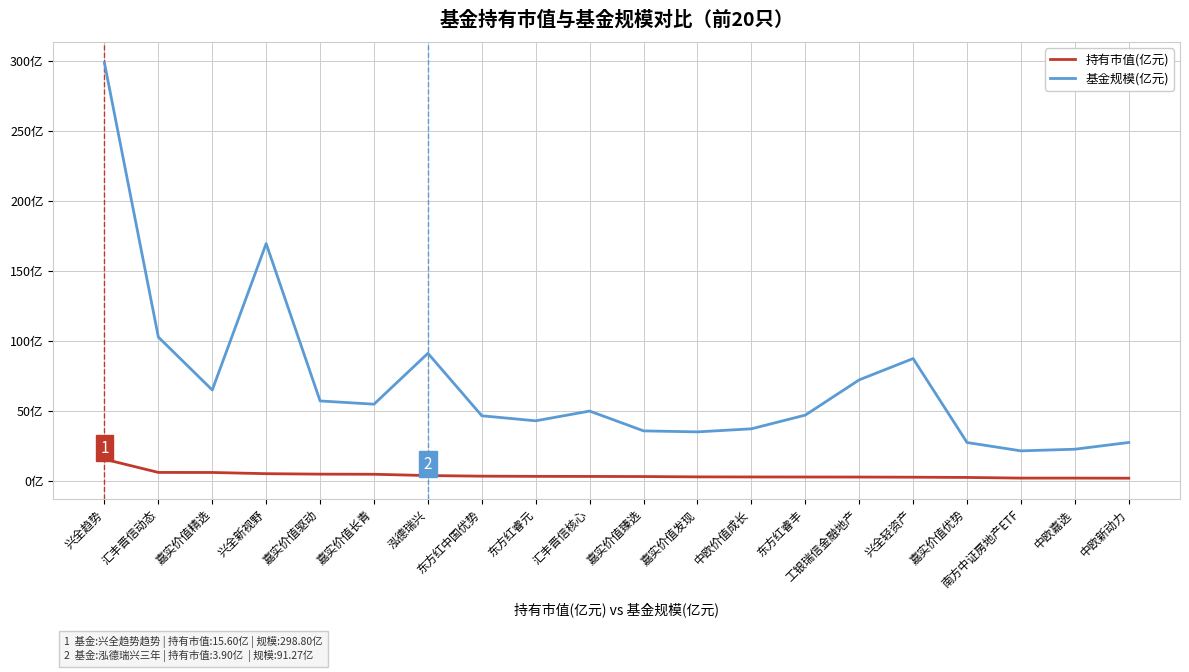

Reading left to right, transcribe all the data shown in this chart.

持有市值(亿元): 兴全趋势=15.6	汇丰晋信动态=6.1	嘉实价值精选=6.1	兴全新视野=5.2	嘉实价值驱动=4.9	嘉实价值长青=4.8	泓德瑞兴=3.9	东方红中国优势=3.5	东方红睿元=3.3	汇丰晋信核心=3.3	嘉实价值臻选=3.2	嘉实价值发现=3.0	中欧价值成长=2.9	东方红睿丰=2.9	工银瑞信金融地产=2.8	兴全轻资产=2.7	嘉实价值优势=2.6	南方中证房地产ETF=2.1	中欧嘉选=2.1	中欧新动力=2.0
基金规模(亿元): 兴全趋势=298.8	汇丰晋信动态=102.9	嘉实价值精选=65.0	兴全新视野=169.7	嘉实价值驱动=57.2	嘉实价值长青=54.9	泓德瑞兴=91.3	东方红中国优势=46.6	东方红睿元=43.0	汇丰晋信核心=50.0	嘉实价值臻选=35.8	嘉实价值发现=35.1	中欧价值成长=37.3	东方红睿丰=47.1	工银瑞信金融地产=72.3	兴全轻资产=87.5	嘉实价值优势=27.5	南方中证房地产ETF=21.6	中欧嘉选=22.7	中欧新动力=27.6